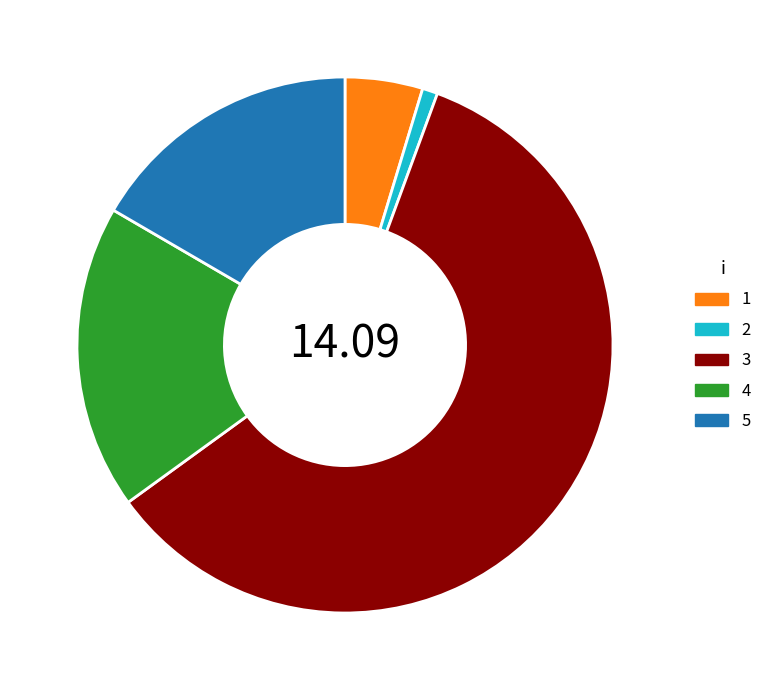

Rank the categories by value from highest to lowest.

3, 4, 5, 1, 2